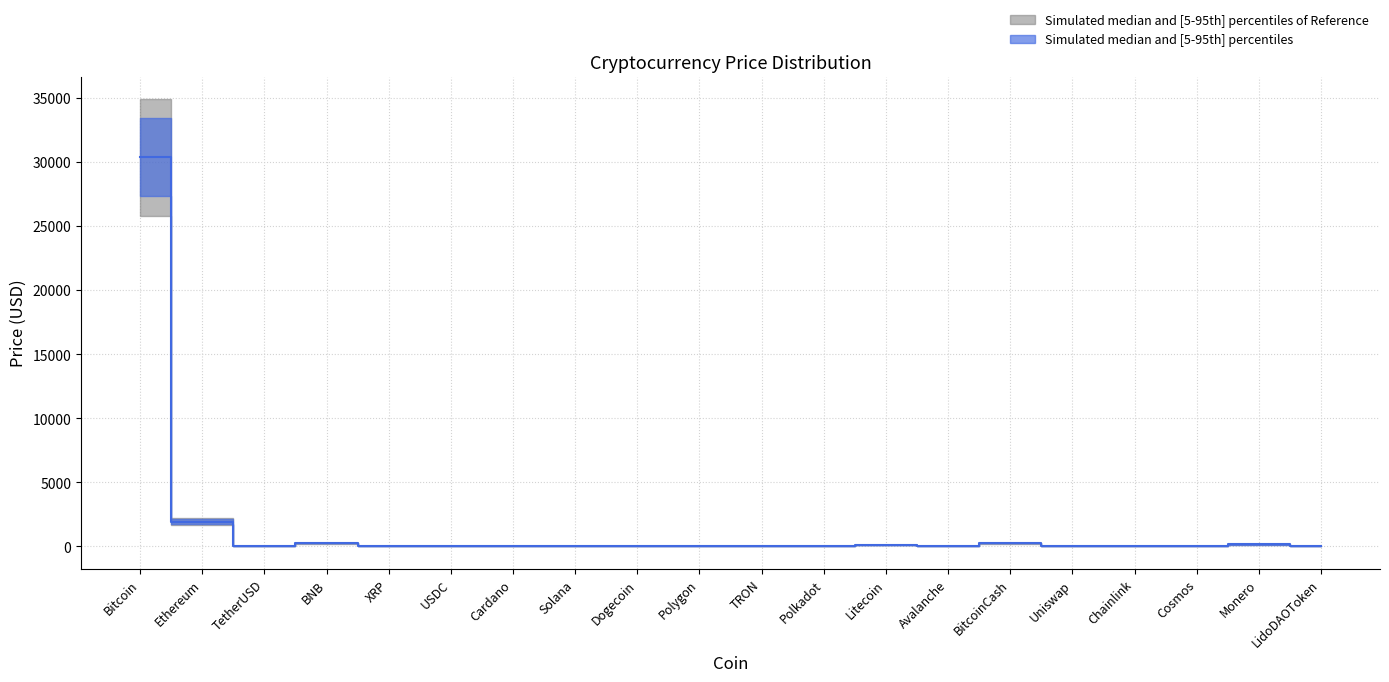

Reading left to right, transcribe all the data shown in this chart.

Price: 30339.5	1940.0	1.0	249.7	0.7	1.0	0.3	28.6	0.1	0.8	0.1	5.5	95.2	14.9	254.2	5.9	7.0	9.9	160.4	2.4
Price_upper: 33373.4	2134.0	1.1	274.7	0.8	1.1	0.4	31.5	0.1	0.9	0.1	6.1	104.7	16.4	279.6	6.5	7.7	10.9	176.4	2.7
Price_lower: 27305.5	1746.0	0.9	224.8	0.6	0.9	0.3	25.8	0.1	0.7	0.1	5.0	85.6	13.4	228.8	5.3	6.3	8.9	144.3	2.2